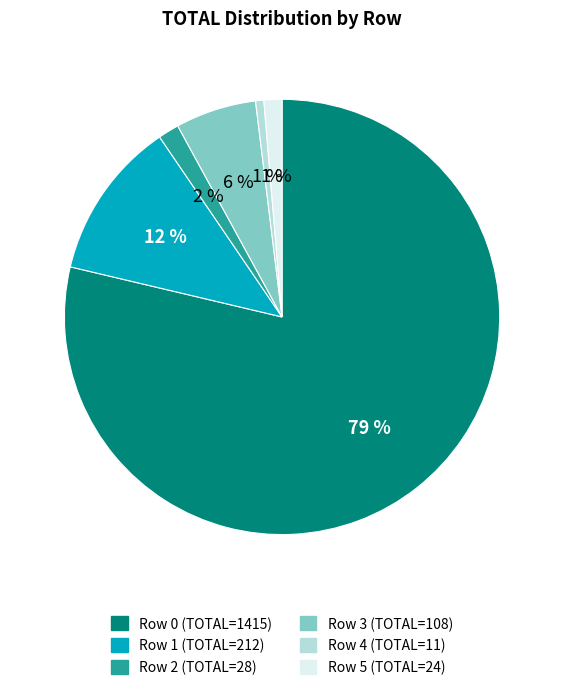

What is the largest slice in the pie chart?

Row 0 (TOTAL=1415)